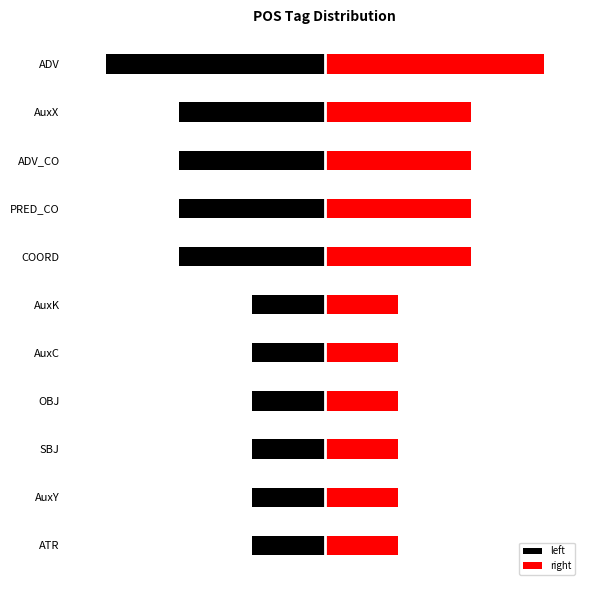

How many bars are there in total?

22